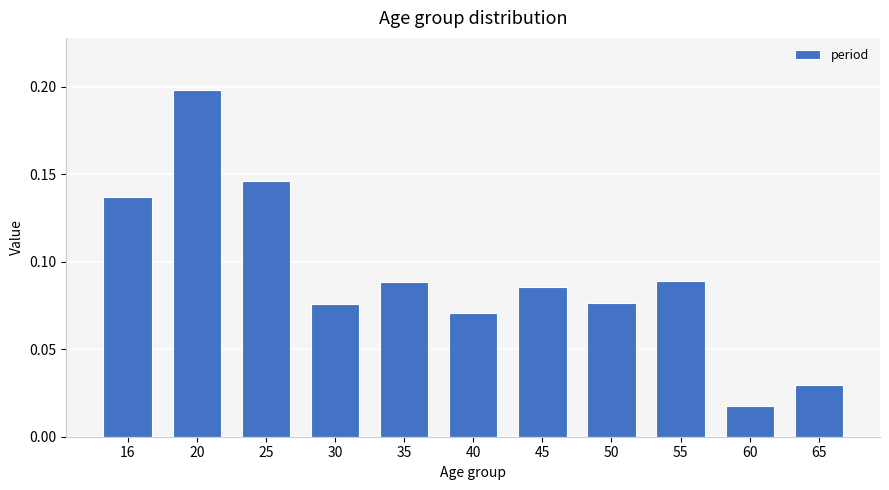

At which label is the value closest to 0?

60